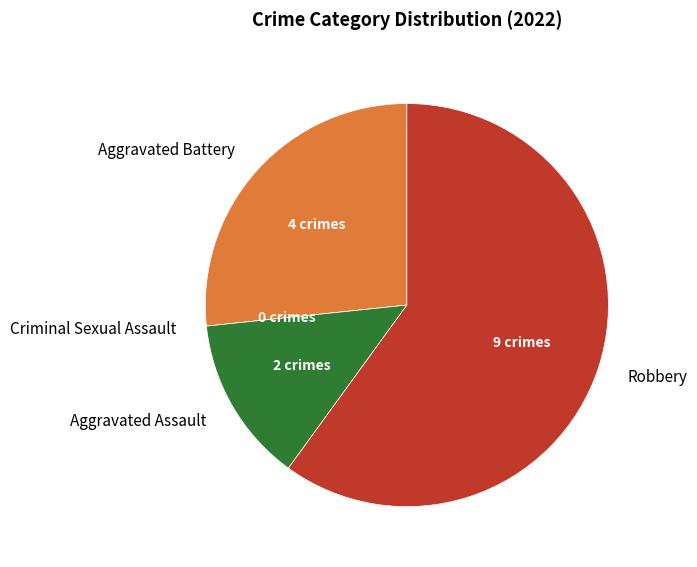

Is the sum of Aggravated Assault and Robbery greater than half?

Yes